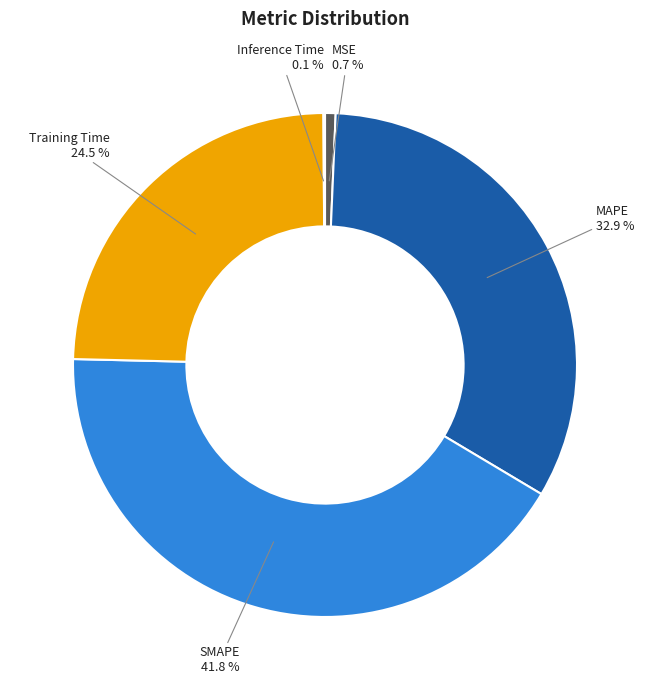

Is there any slice that represents more than half of the pie?

No